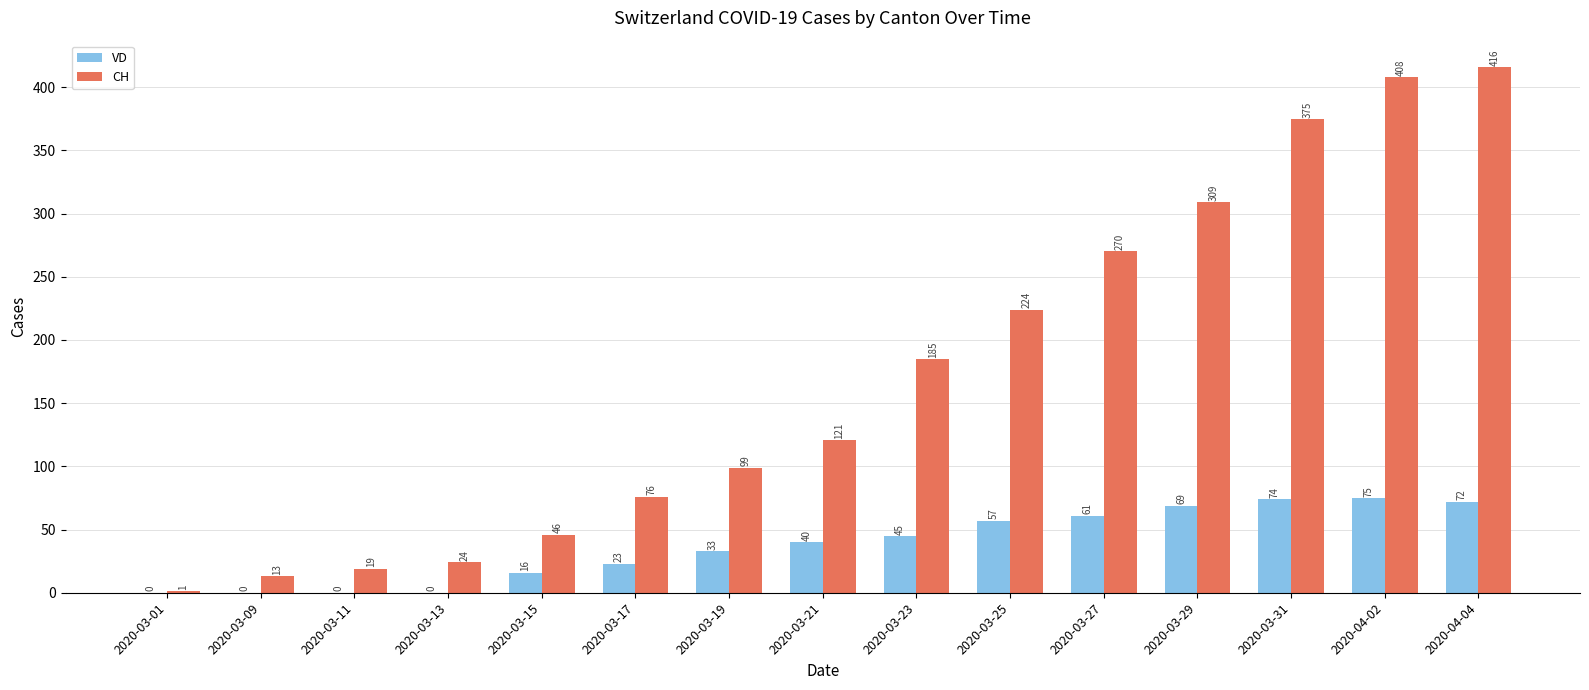

What is the sum of the CH values at 2020-03-19 and 2020-03-21?

220